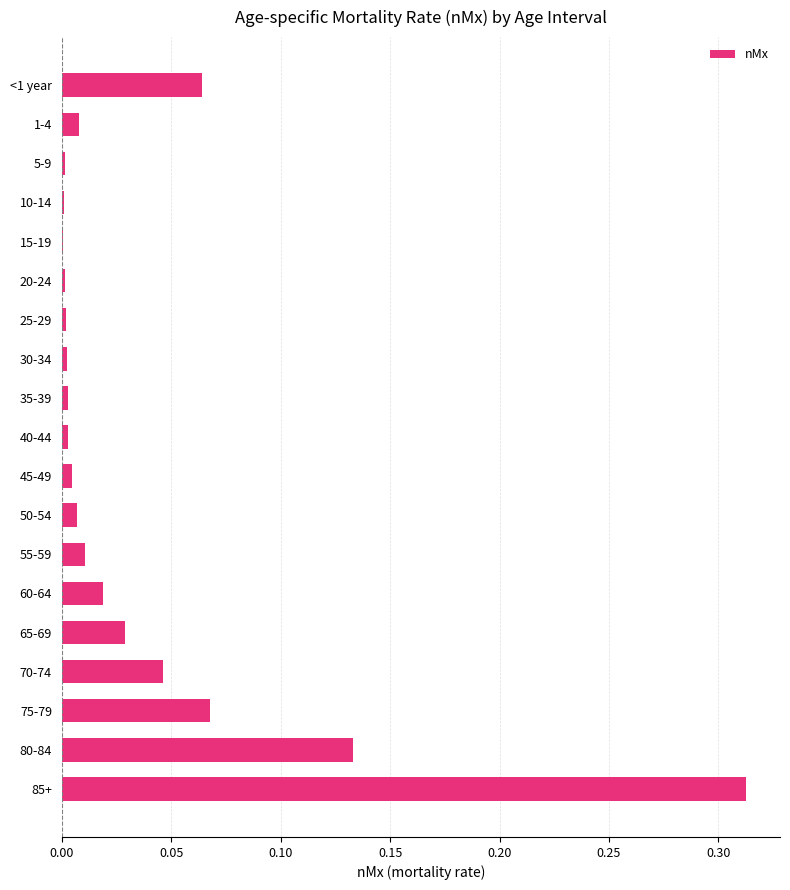

What is the sum of all values?

0.7